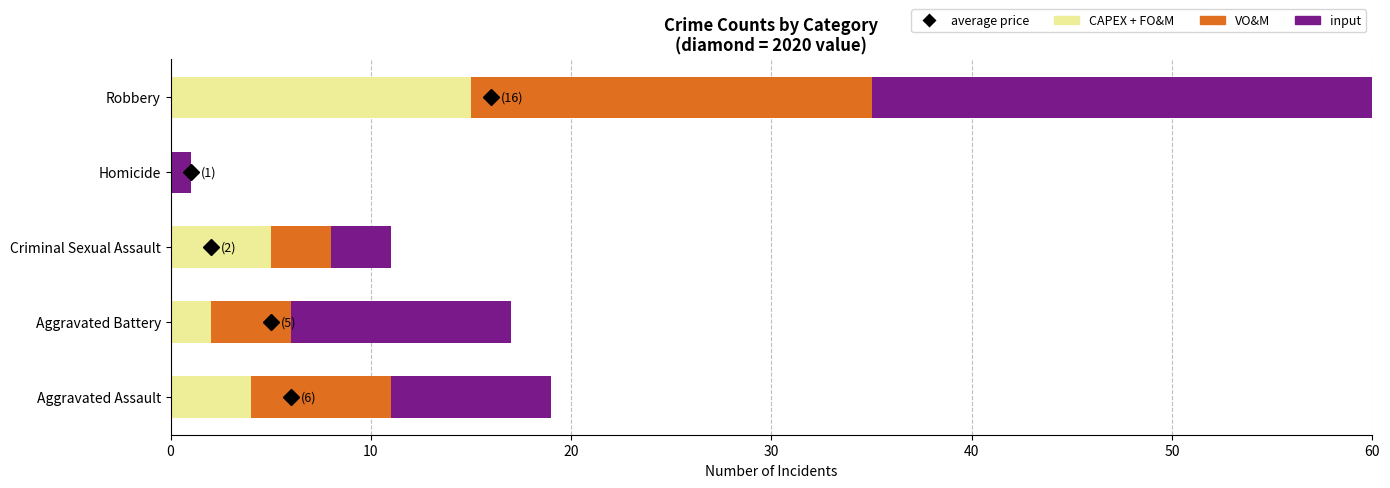

The value of CAPEX + FO&M at Robbery is 15. True or false?

True